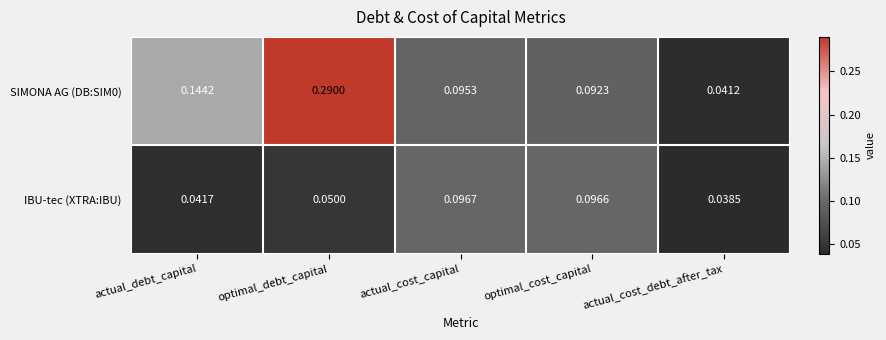

At which category is the sum across all series the highest?

optimal_debt_capital